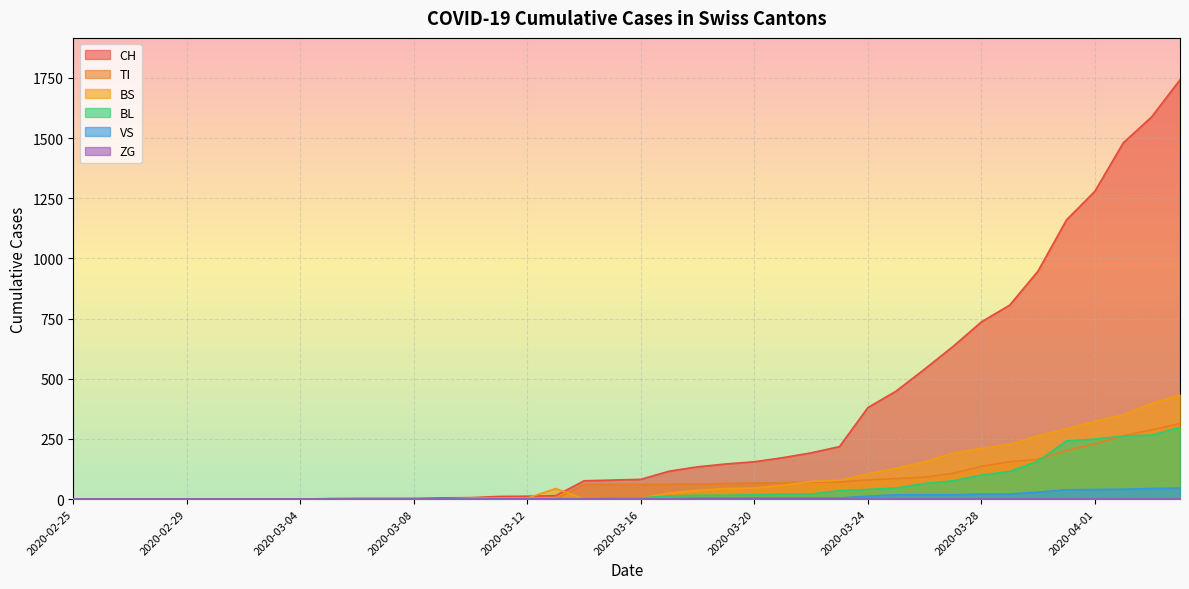

Which category has the highest value across all series?

2020-04-04